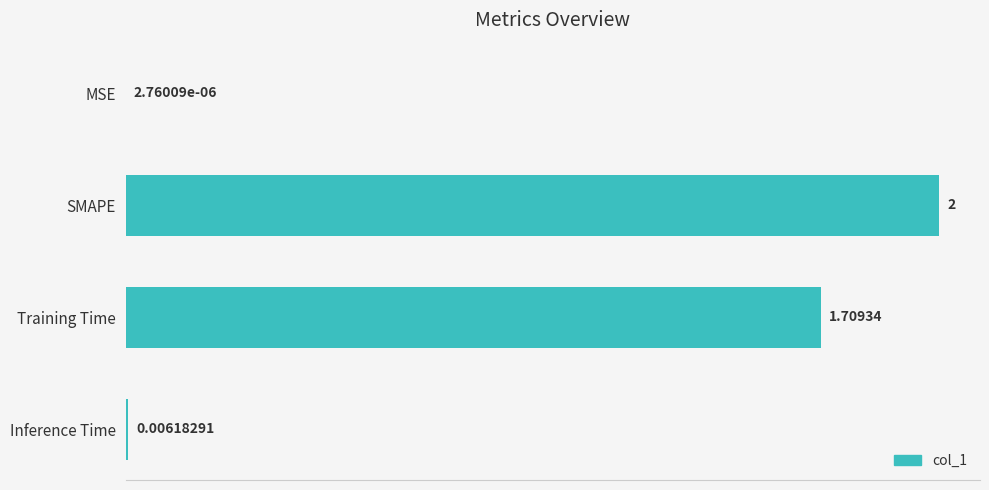

Between MSE and SMAPE, which is larger?

SMAPE